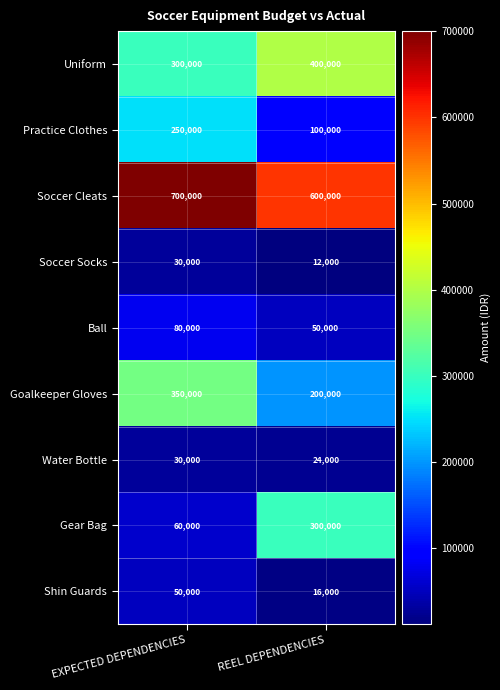

Reading left to right, list all the values displayed in this chart.

Uniform: EXPECTED DEPENDENCIES=300000	REEL DEPENDENCIES=400000
Practice Clothes: EXPECTED DEPENDENCIES=250000	REEL DEPENDENCIES=100000
Soccer Cleats: EXPECTED DEPENDENCIES=700000	REEL DEPENDENCIES=600000
Soccer Socks: EXPECTED DEPENDENCIES=30000	REEL DEPENDENCIES=12000
Ball: EXPECTED DEPENDENCIES=80000	REEL DEPENDENCIES=50000
Goalkeeper Gloves: EXPECTED DEPENDENCIES=350000	REEL DEPENDENCIES=200000
Water Bottle: EXPECTED DEPENDENCIES=30000	REEL DEPENDENCIES=24000
Gear Bag: EXPECTED DEPENDENCIES=60000	REEL DEPENDENCIES=300000
Shin Guards: EXPECTED DEPENDENCIES=50000	REEL DEPENDENCIES=16000